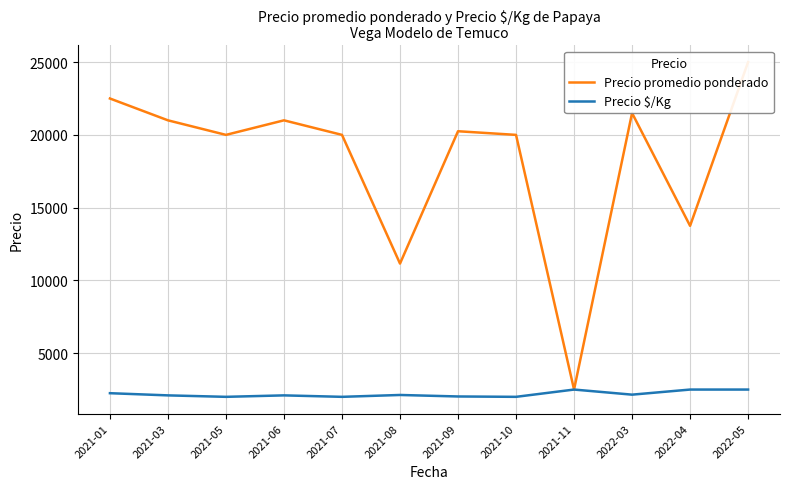

Between 2021-10 and 2021-03, which is larger?

2021-03